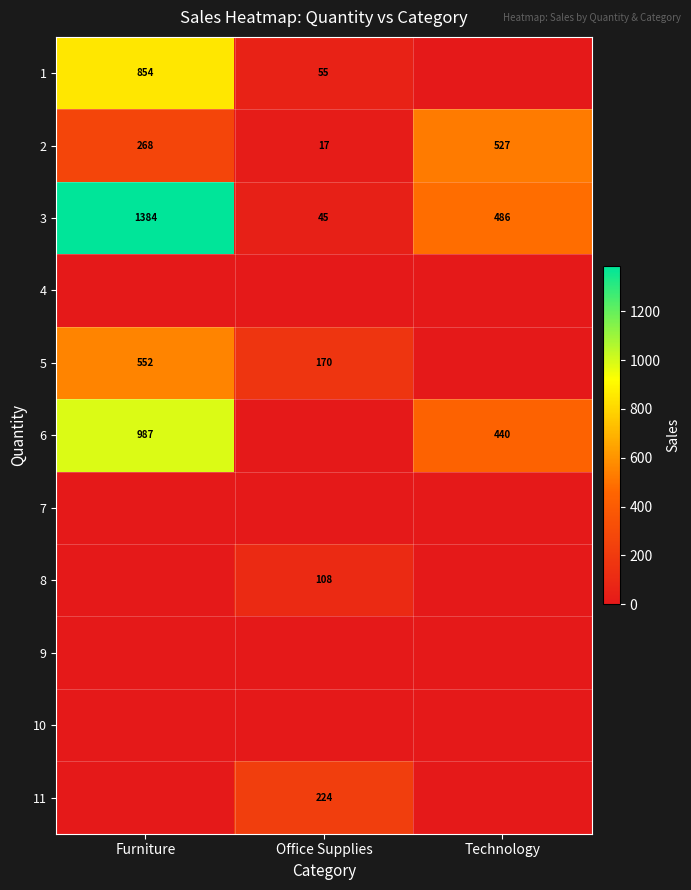

At which label does 3 reach its peak?

Furniture